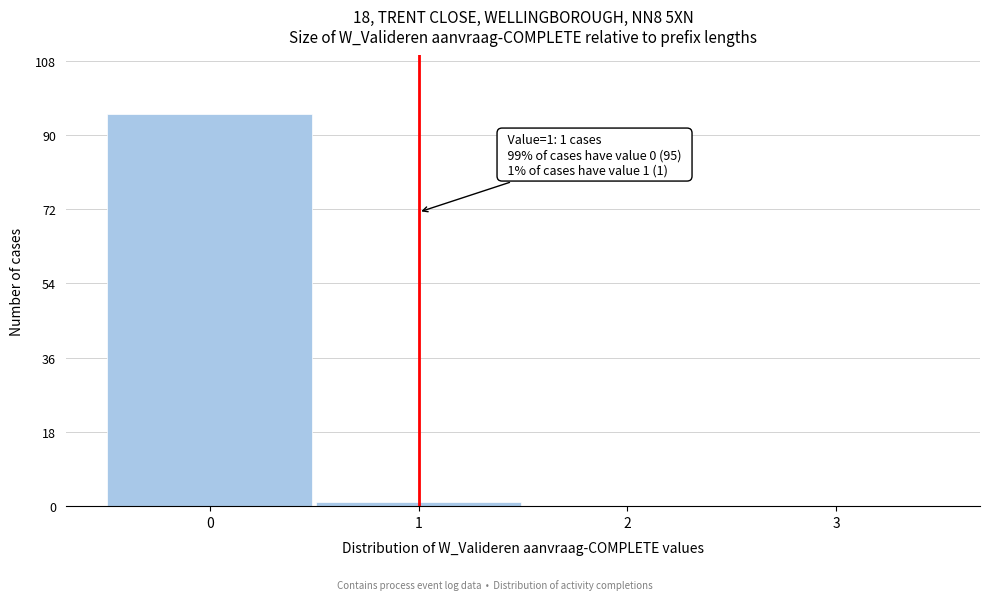

Which range on the x-axis has the tallest bar?

-0.5 to 0.5